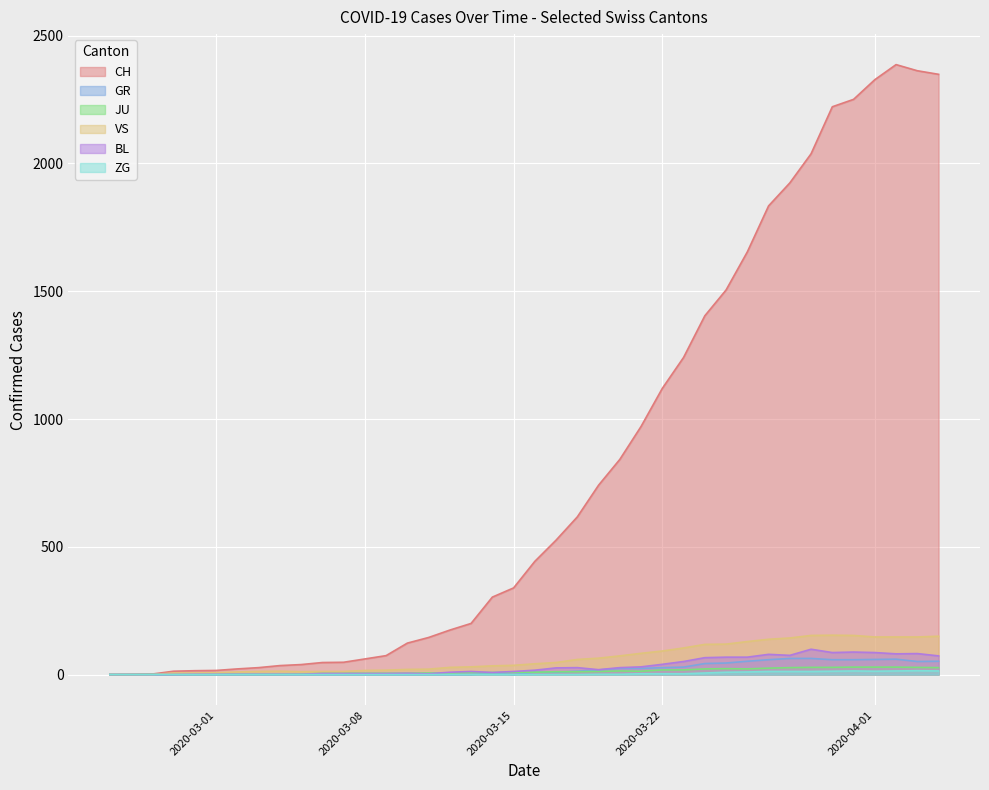

Reading left to right, extract all data points from this chart.

CH: 2020-02-25=0	2020-02-26=1	2020-02-27=2	2020-02-28=13	2020-02-29=15	2020-03-01=16	2020-03-02=22	2020-03-03=27	2020-03-04=35	2020-03-05=39	2020-03-06=47	2020-03-07=48	2020-03-08=61	2020-03-09=74	2020-03-10=123	2020-03-11=145	2020-03-12=174	2020-03-13=200	2020-03-14=303	2020-03-15=339	2020-03-16=443	2020-03-17=526	2020-03-18=617	2020-03-19=741	2020-03-20=842	2020-03-21=971	2020-03-22=1120	2020-03-23=1241	2020-03-24=1404	2020-03-25=1505	2020-03-26=1654	2020-03-27=1834	2020-03-28=1924	2020-03-29=2038	2020-03-30=2222	2020-03-31=2251	2020-04-01=2328	2020-04-02=2387	2020-04-03=2363	2020-04-04=2349
GR: 2020-02-25=0	2020-02-26=0	2020-02-27=0	2020-02-28=0	2020-02-29=0	2020-03-01=0	2020-03-02=0	2020-03-03=0	2020-03-04=0	2020-03-05=0	2020-03-06=0	2020-03-07=0	2020-03-08=0	2020-03-09=0	2020-03-10=0	2020-03-11=0	2020-03-12=0	2020-03-13=0	2020-03-14=6	2020-03-15=0	2020-03-16=9	2020-03-17=9	2020-03-18=13	2020-03-19=18	2020-03-20=24	2020-03-21=24	2020-03-22=27	2020-03-23=29	2020-03-24=43	2020-03-25=45	2020-03-26=52	2020-03-27=58	2020-03-28=63	2020-03-29=63	2020-03-30=58	2020-03-31=58	2020-04-01=59	2020-04-02=60	2020-04-03=51	2020-04-04=52
JU: 2020-02-25=0	2020-02-26=0	2020-02-27=1	2020-02-28=1	2020-02-29=1	2020-03-01=1	2020-03-02=1	2020-03-03=1	2020-03-04=1	2020-03-05=2	2020-03-06=5	2020-03-07=5	2020-03-08=5	2020-03-09=5	2020-03-10=5	2020-03-11=6	2020-03-12=6	2020-03-13=8	2020-03-14=8	2020-03-15=9	2020-03-16=9	2020-03-17=11	2020-03-18=11	2020-03-19=12	2020-03-20=14	2020-03-21=13	2020-03-22=18	2020-03-23=18	2020-03-24=22	2020-03-25=23	2020-03-26=22	2020-03-27=25	2020-03-28=27	2020-03-29=28	2020-03-30=28	2020-03-31=29	2020-04-01=29	2020-04-02=29	2020-04-03=28	2020-04-04=27
VS: 2020-02-25=0	2020-02-26=0	2020-02-27=0	2020-02-28=6	2020-02-29=6	2020-03-01=7	2020-03-02=10	2020-03-03=12	2020-03-04=13	2020-03-05=11	2020-03-06=12	2020-03-07=12	2020-03-08=16	2020-03-09=17	2020-03-10=20	2020-03-11=21	2020-03-12=28	2020-03-13=30	2020-03-14=34	2020-03-15=36	2020-03-16=42	2020-03-17=47	2020-03-18=59	2020-03-19=64	2020-03-20=73	2020-03-21=83	2020-03-22=92	2020-03-23=104	2020-03-24=118	2020-03-25=119	2020-03-26=129	2020-03-27=138	2020-03-28=143	2020-03-29=153	2020-03-30=154	2020-03-31=153	2020-04-01=147	2020-04-02=147	2020-04-03=147	2020-04-04=150
BL: 2020-02-25=0	2020-02-26=0	2020-02-27=0	2020-02-28=0	2020-02-29=1	2020-03-01=1	2020-03-02=1	2020-03-03=1	2020-03-04=1	2020-03-05=1	2020-03-06=4	2020-03-07=4	2020-03-08=4	2020-03-09=4	2020-03-10=5	2020-03-11=3	2020-03-12=9	2020-03-13=12	2020-03-14=8	2020-03-15=12	2020-03-16=17	2020-03-17=26	2020-03-18=27	2020-03-19=19	2020-03-20=27	2020-03-21=30	2020-03-22=40	2020-03-23=51	2020-03-24=66	2020-03-25=68	2020-03-26=68	2020-03-27=79	2020-03-28=75	2020-03-29=99	2020-03-30=86	2020-03-31=88	2020-04-01=86	2020-04-02=81	2020-04-03=82	2020-04-04=73
ZG: 2020-02-25=0	2020-02-26=0	2020-02-27=0	2020-02-28=0	2020-02-29=0	2020-03-01=0	2020-03-02=0	2020-03-03=0	2020-03-04=0	2020-03-05=0	2020-03-06=0	2020-03-07=0	2020-03-08=0	2020-03-09=0	2020-03-10=0	2020-03-11=0	2020-03-12=0	2020-03-13=0	2020-03-14=0	2020-03-15=0	2020-03-16=0	2020-03-17=0	2020-03-18=0	2020-03-19=1	2020-03-20=1	2020-03-21=3	2020-03-22=3	2020-03-23=3	2020-03-24=6	2020-03-25=9	2020-03-26=10	2020-03-27=12	2020-03-28=12	2020-03-29=12	2020-03-30=13	2020-03-31=14	2020-04-01=13	2020-04-02=14	2020-04-03=15	2020-04-04=14